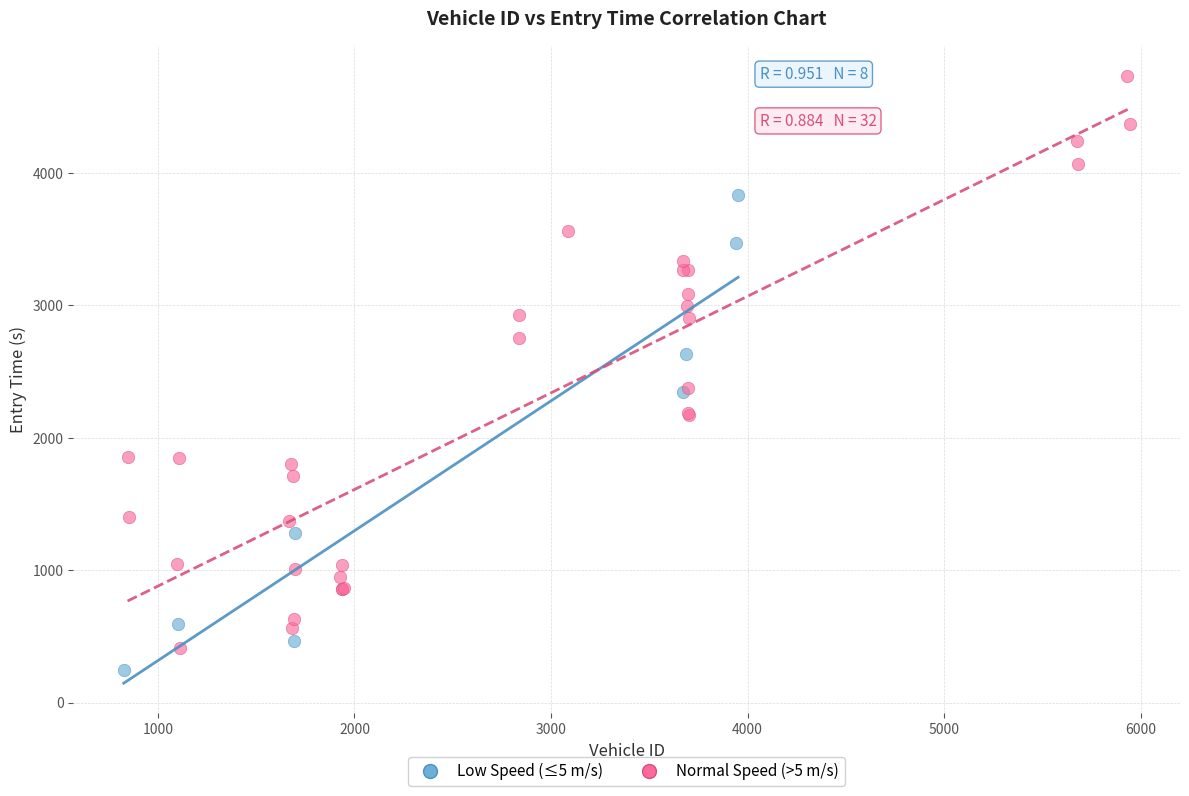

Which series reaches the maximum Y coordinate?

Normal Speed (>5 m/s)